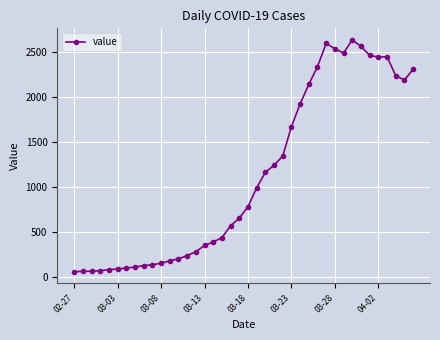

What is the value of the 11th point from the left?

156